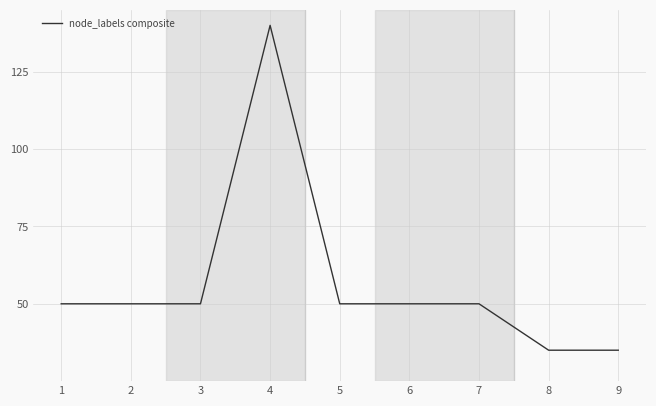

At which category does the chart reach its peak across all series?

4